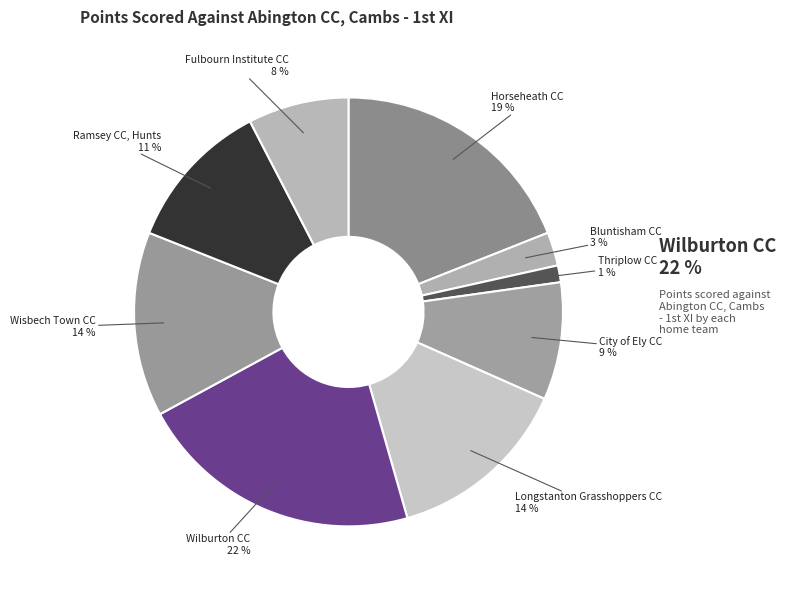

Is there a majority slice in this chart?

No